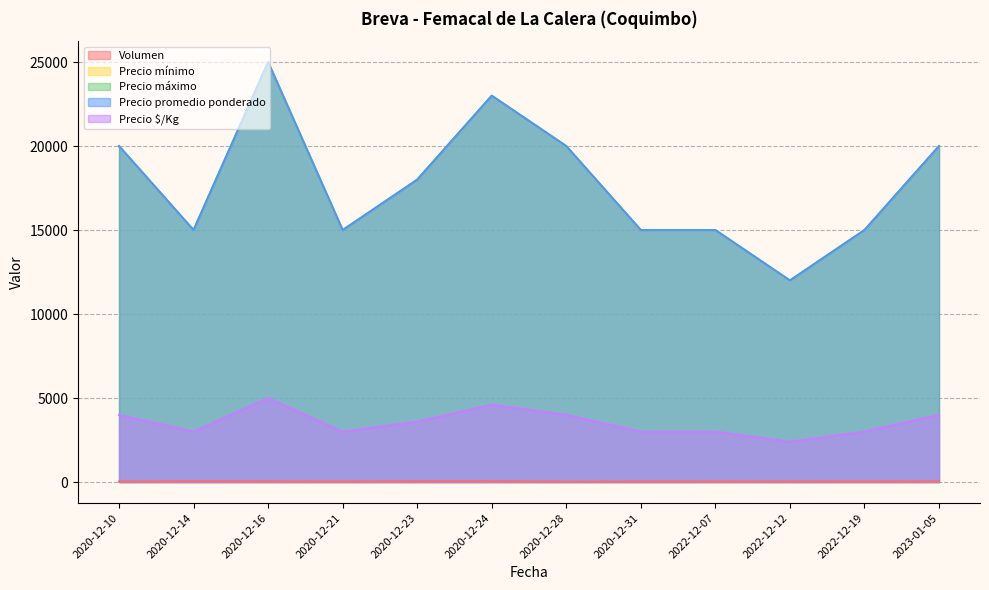

Between 2020-12-16 and 2022-12-12, which series saw the biggest shift?

Precio mínimo